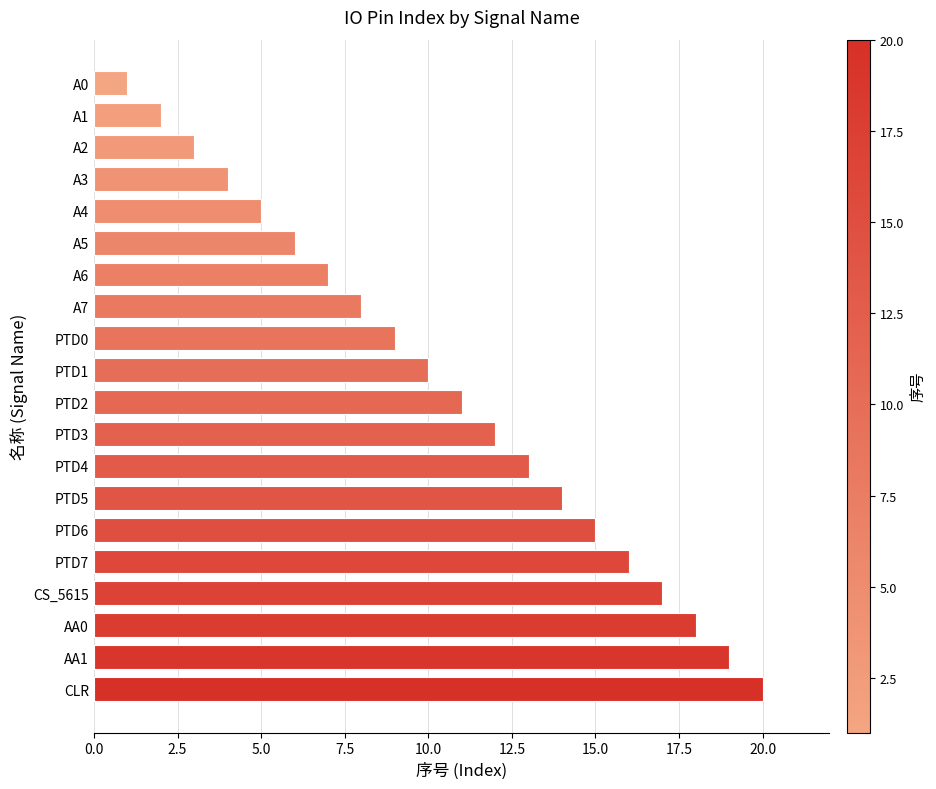

How many bars are there in total?

20